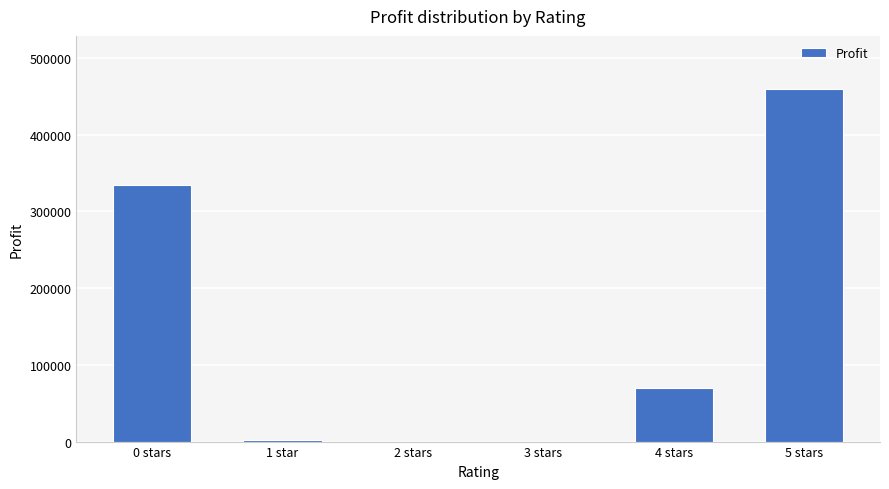

Where does the data first go above 69530?

0 stars